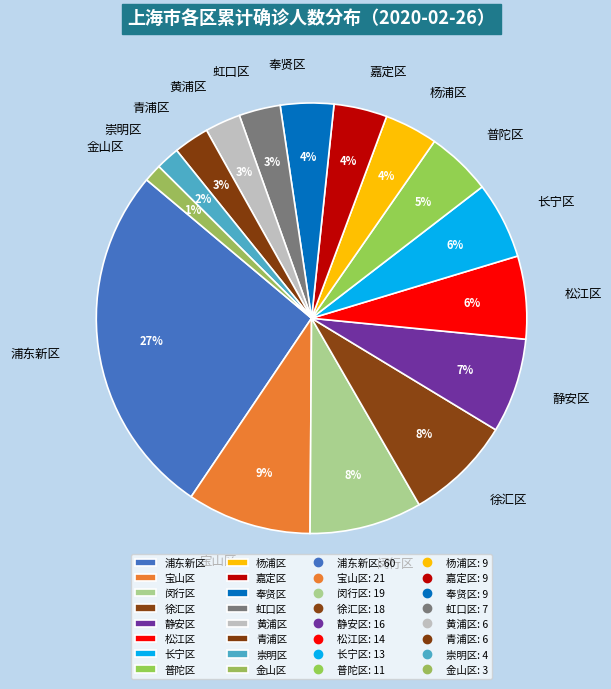

Is 徐汇区 the majority of the pie?

No